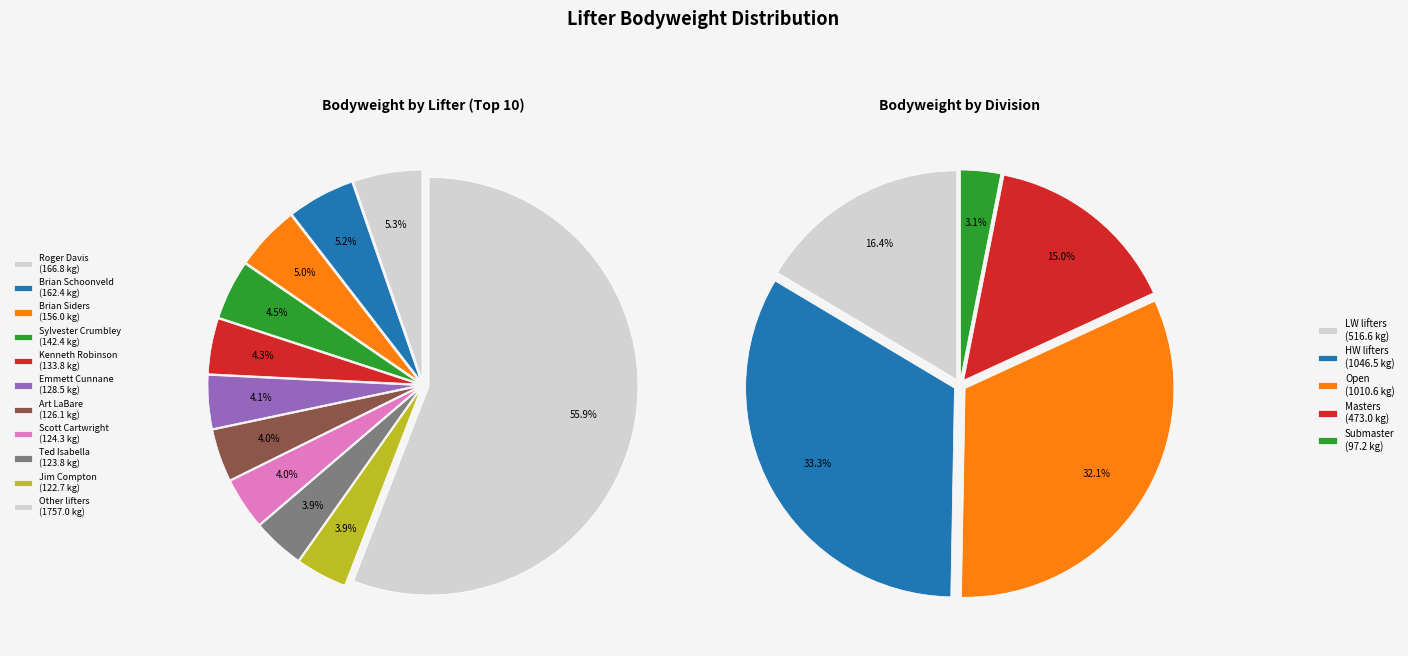

Is Courtney Stanley the majority of the pie?

No